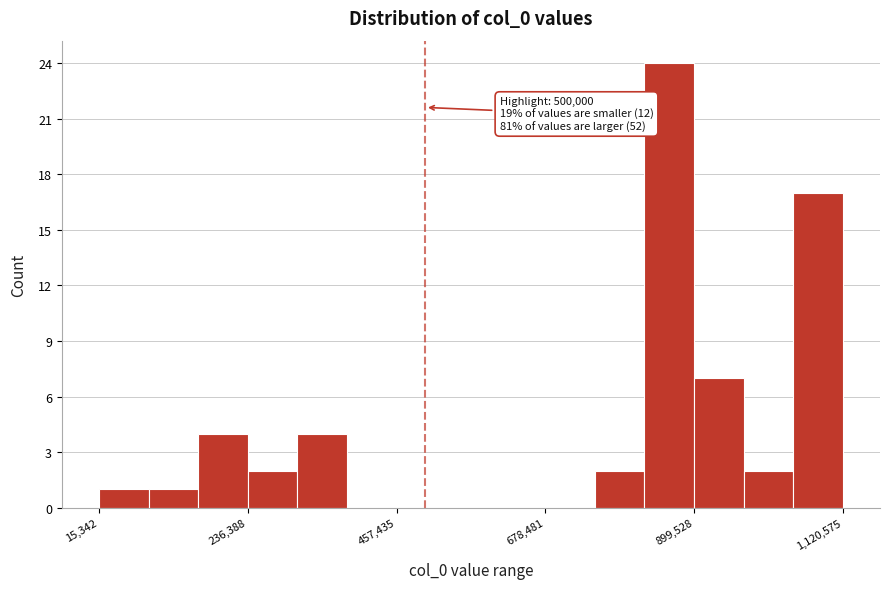

Read against the x-axis, roughly where is the centre of the tallest bar?

850000